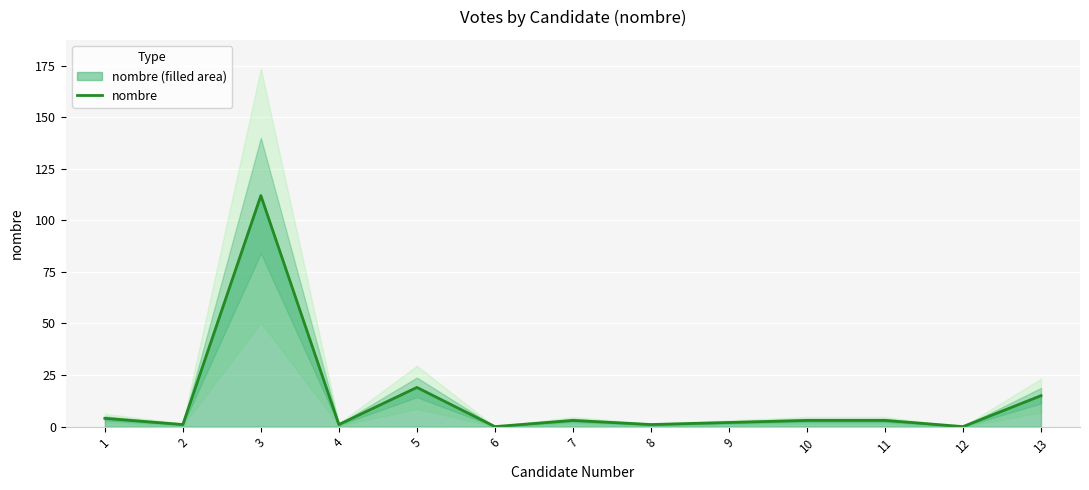

List the labels in order of value, largest first.

3, 5, 13, 1, 7, 10, 11, 9, 2, 4, 8, 6, 12